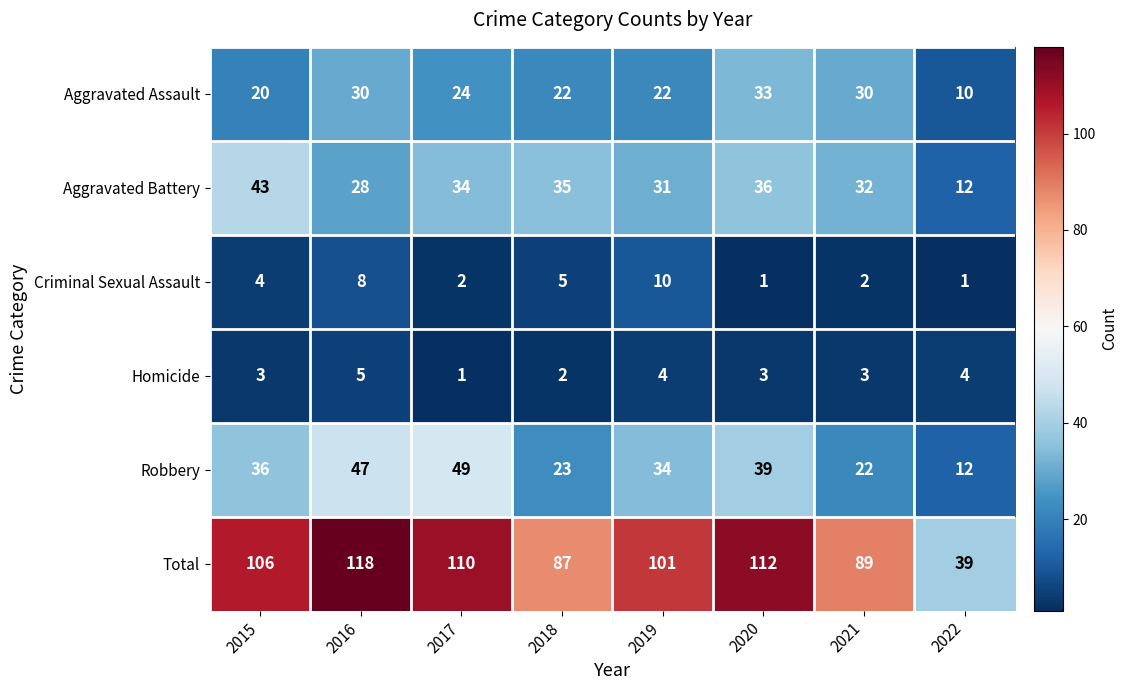

Is the value of Robbery at 2021 greater than the value of Homicide at 2015?

Yes